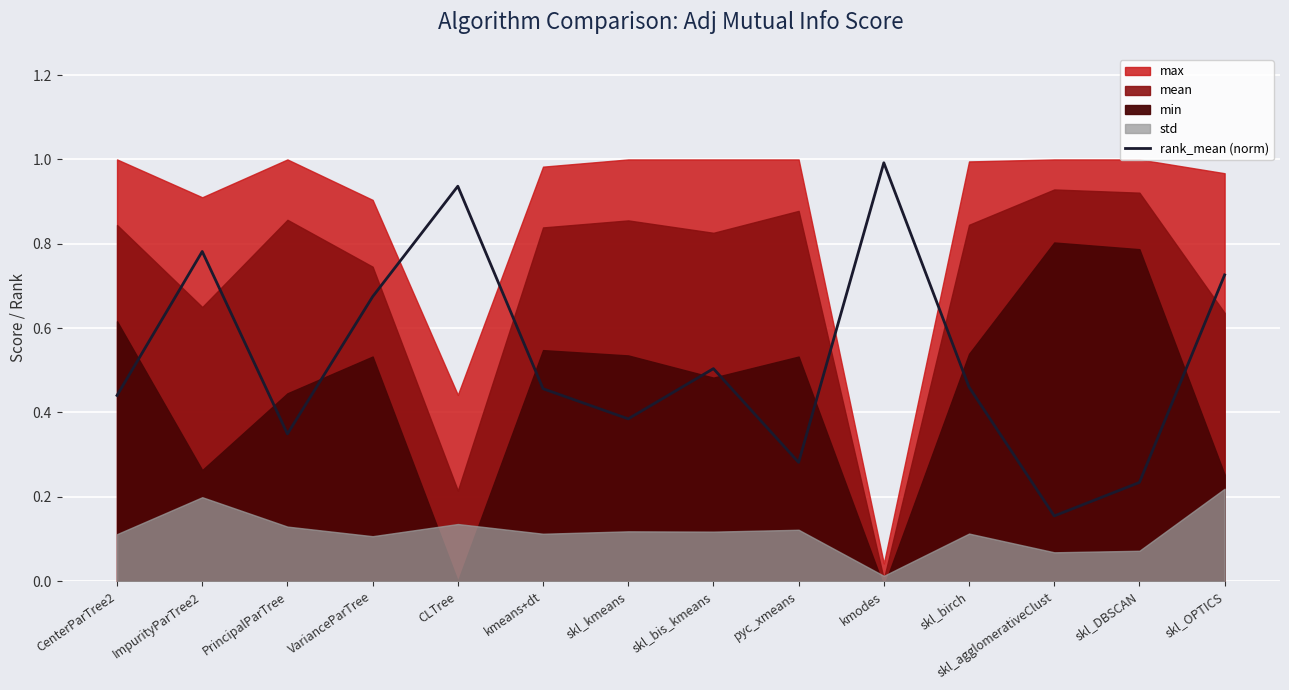

What is the approximate value at skl_agglomerativeClust?

0.2